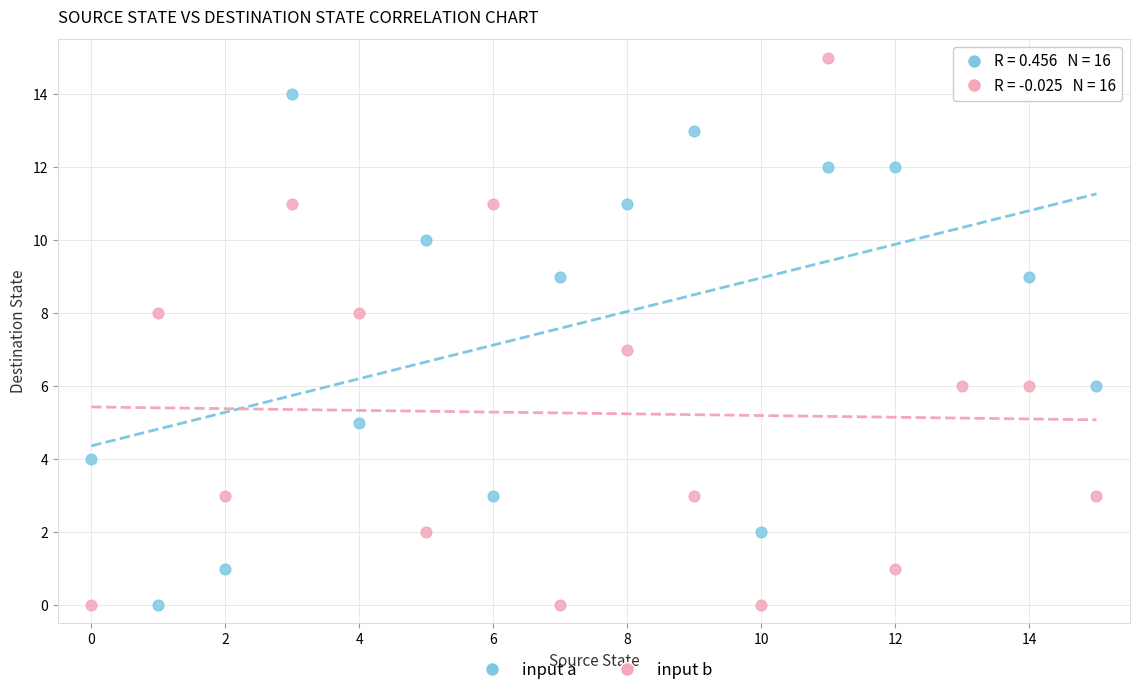

What are all the series names shown in the legend?

input a, input b